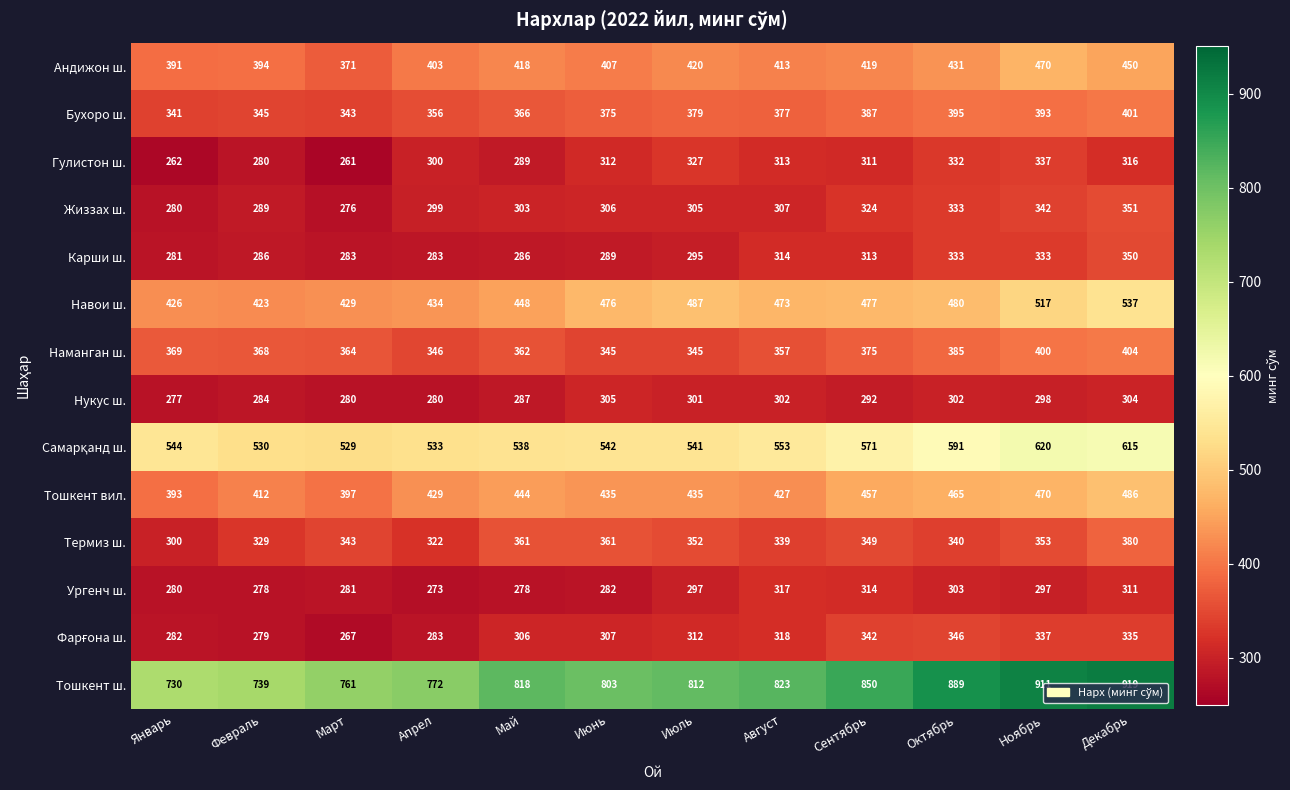

What is the maximum value shown in the chart?

919